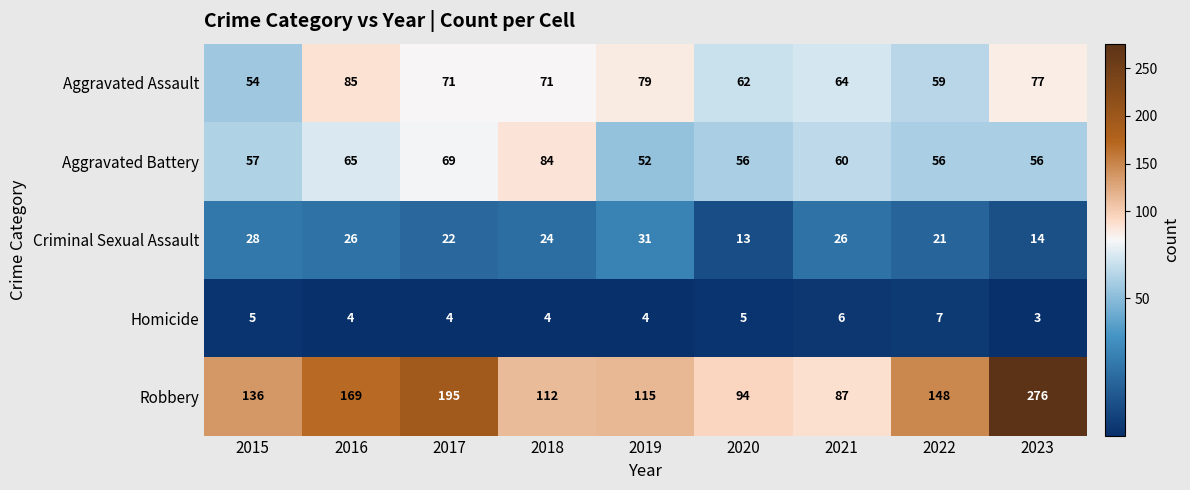

List the series in order of their peak value, lowest first.

Homicide, Criminal Sexual Assault, Aggravated Battery, Aggravated Assault, Robbery